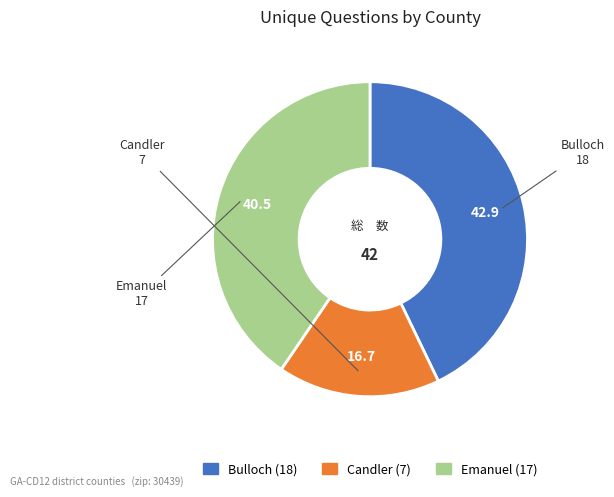

Rank the categories by value from highest to lowest.

Bulloch, Emanuel, Candler